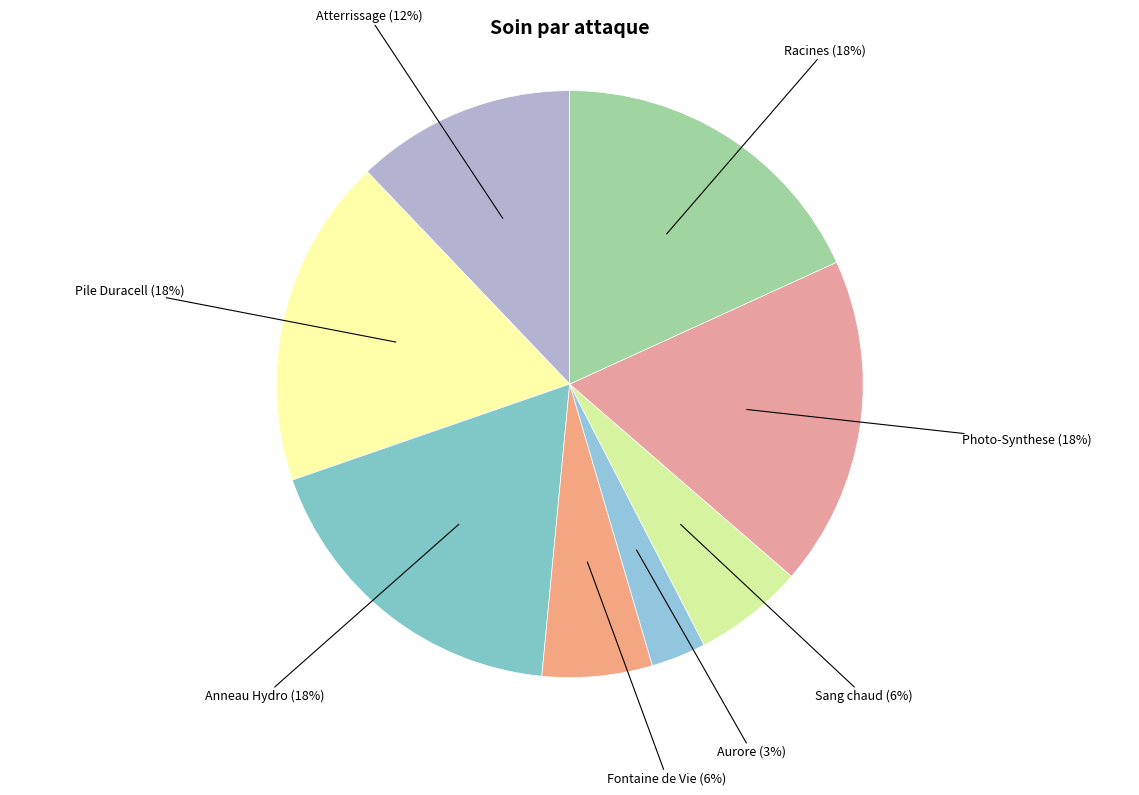

Approximately how many times larger is the value at Photo-Synthese compared to Anneau Hydro?

1.0